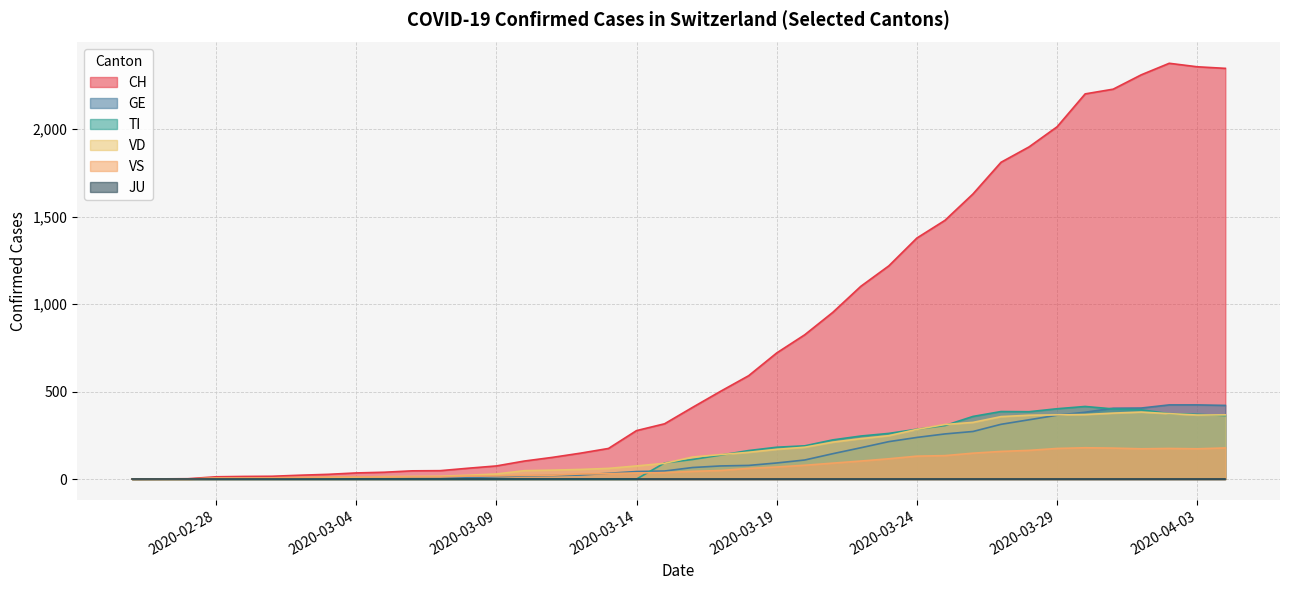

Where does the GE series first go above 66?

2020-03-17